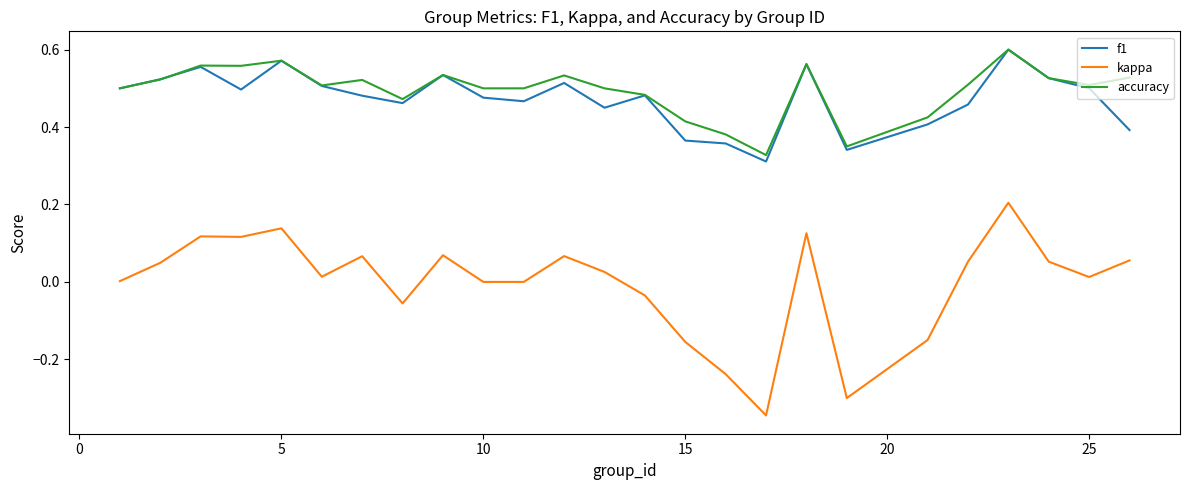

Which series has the largest range (max minus min)?

kappa